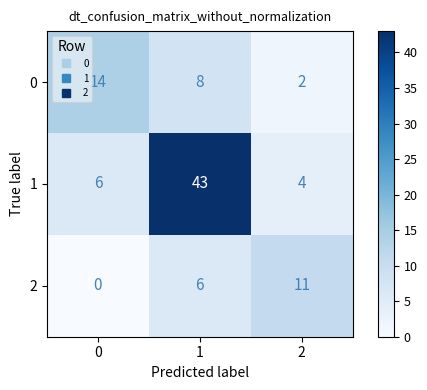

What is the total value across all series at 2?

17